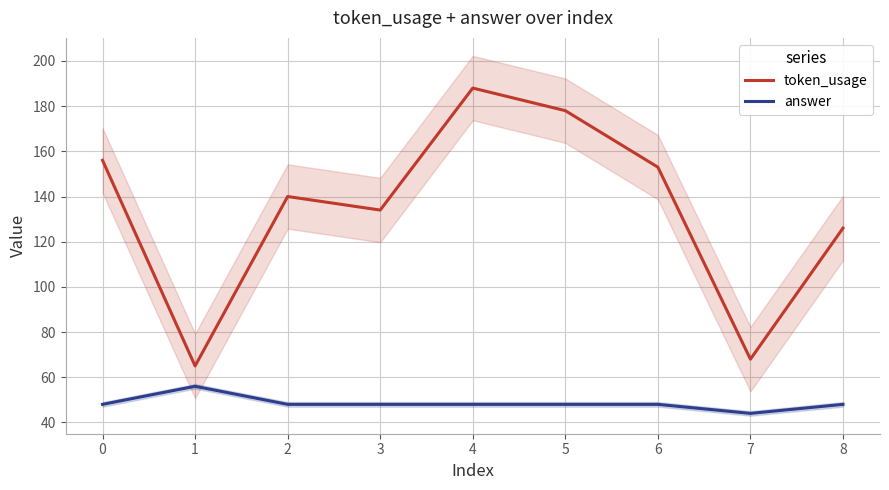

True or false: answer and token_usage intersect in this chart.

False